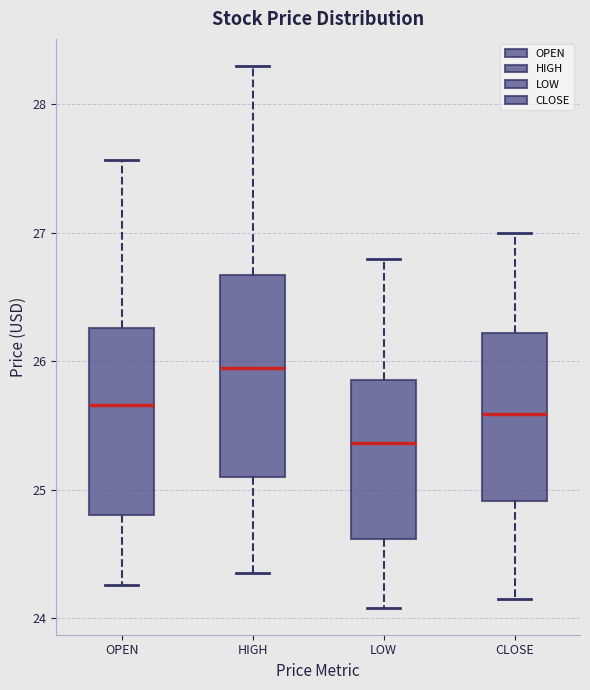

Comparing the boxes themselves (not the whiskers), which one is the tallest?

HIGH